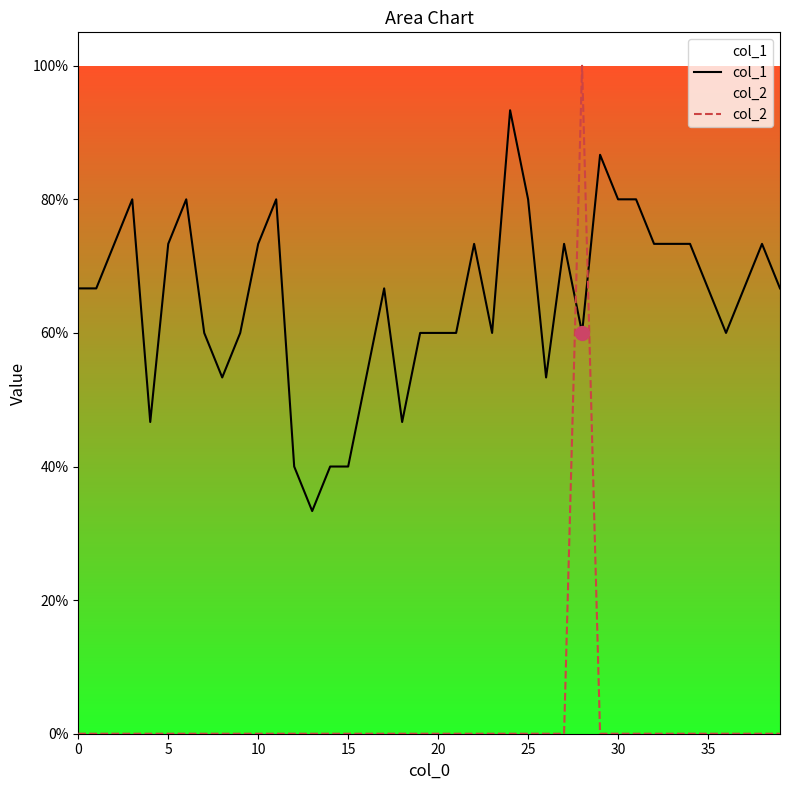

Which series ends up on top after the final intersection of col_2 and col_1?

col_1